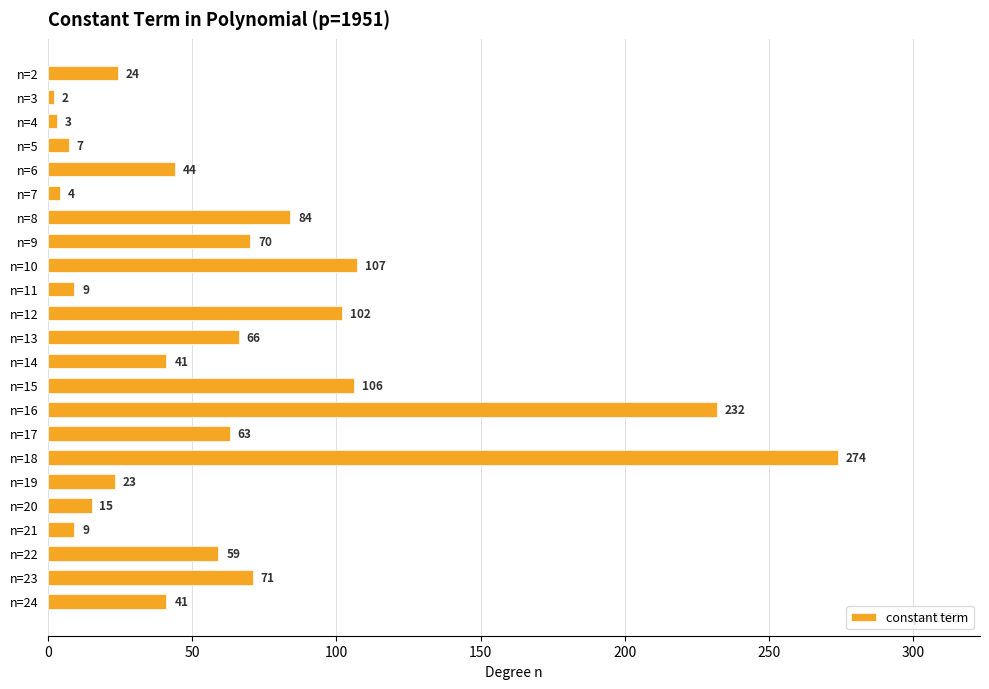

Does the chart contain any negative values?

No